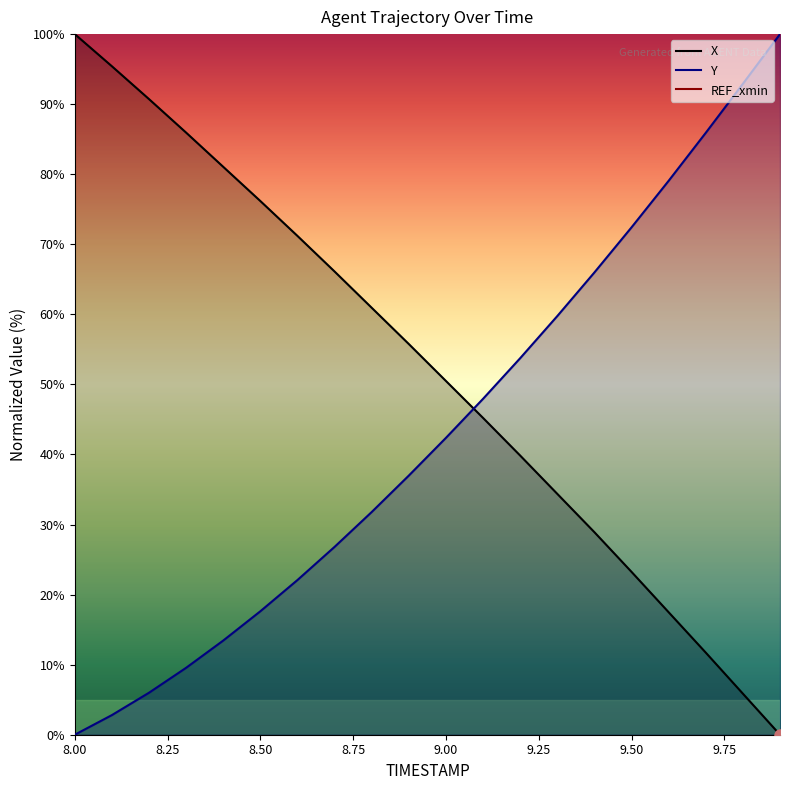

Rank the series by their average value, from lowest to highest.

Y, X